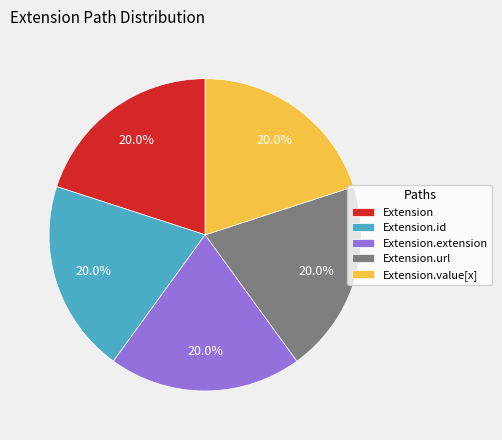

How many slices are in this pie chart?

5